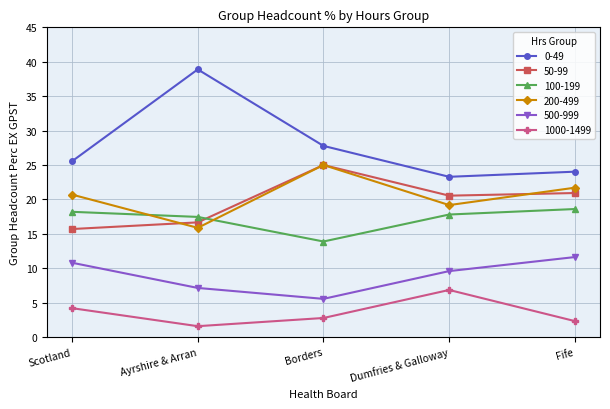

Is this an area chart (filled region under the line)?

No